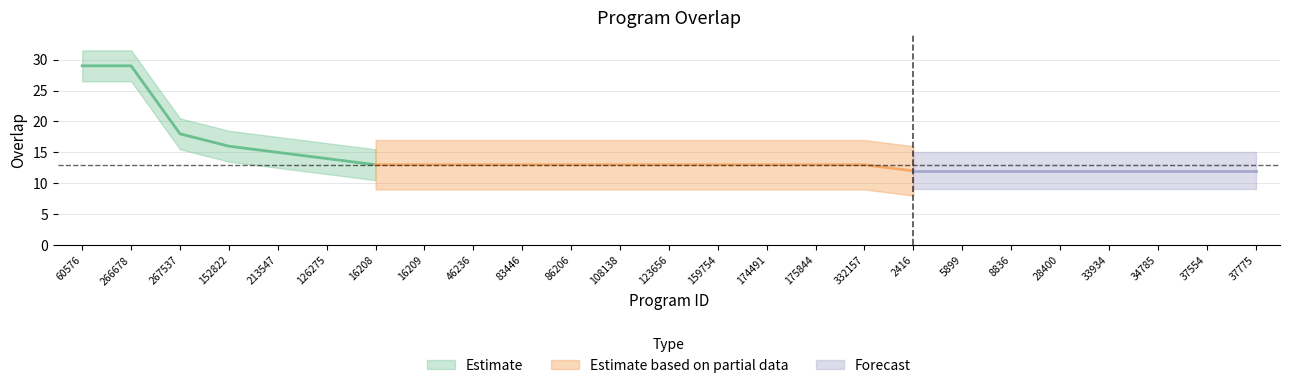

What is the ratio of the value at 34785 to the value at 37554?

1.0